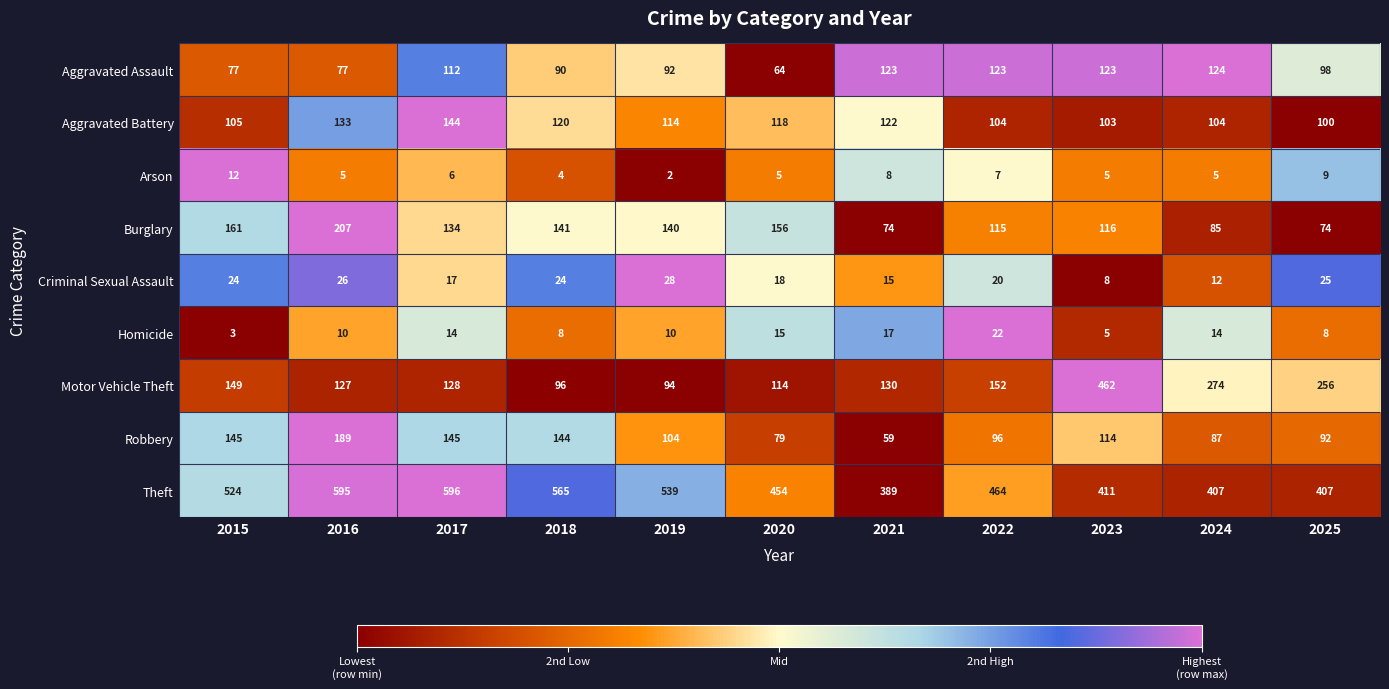

What is the sum of all Motor Vehicle Theft values?

1982